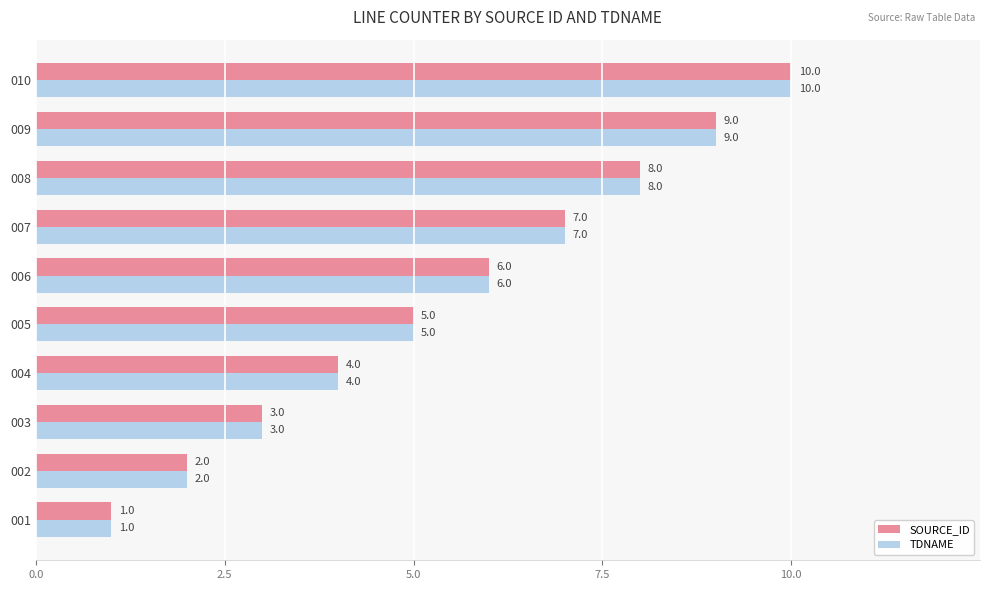

List the labels in order of TDNAME value, largest first.

010, 009, 008, 007, 006, 005, 004, 003, 002, 001